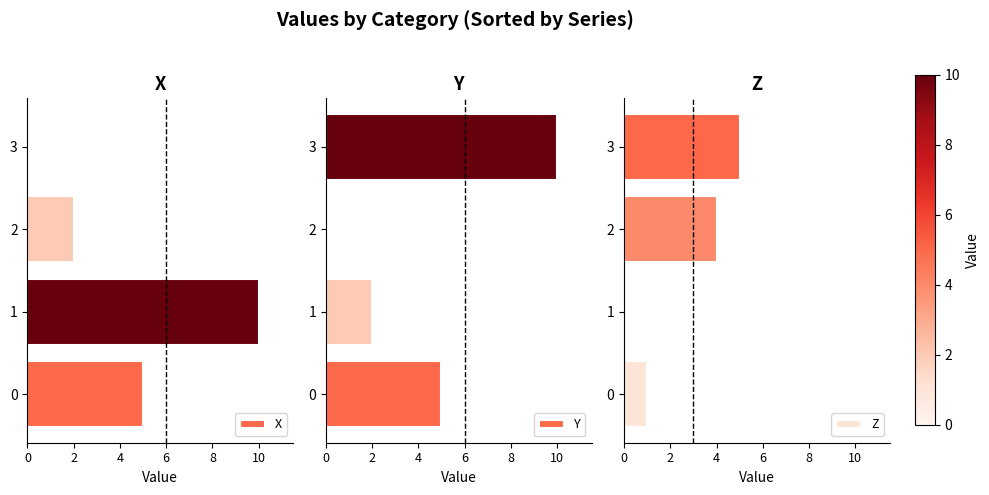

True or false: Y has a value of 5 at 0.

True